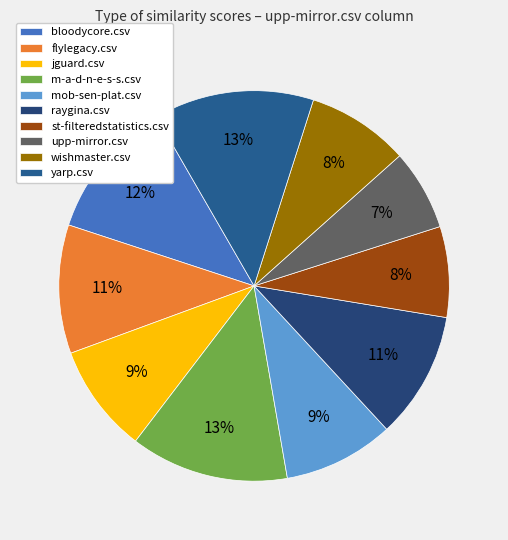

Is yarp.csv the majority of the pie?

No